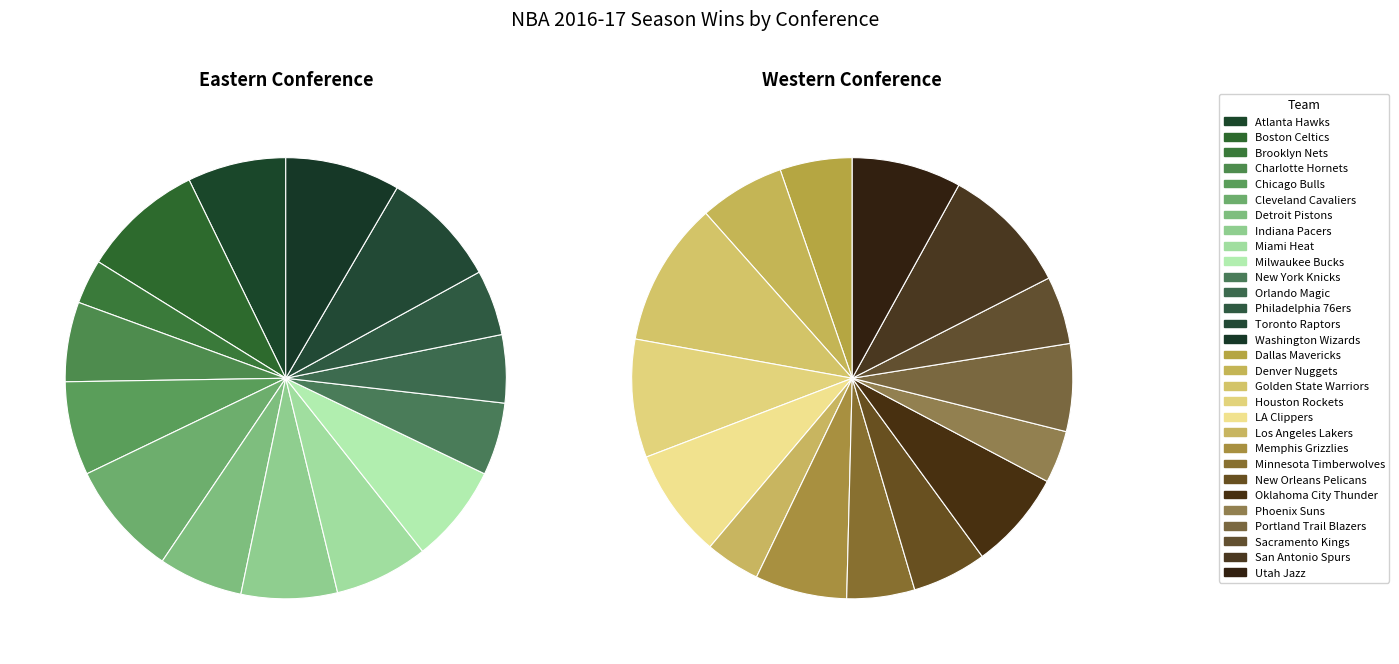

How many slices are in this pie chart?

15